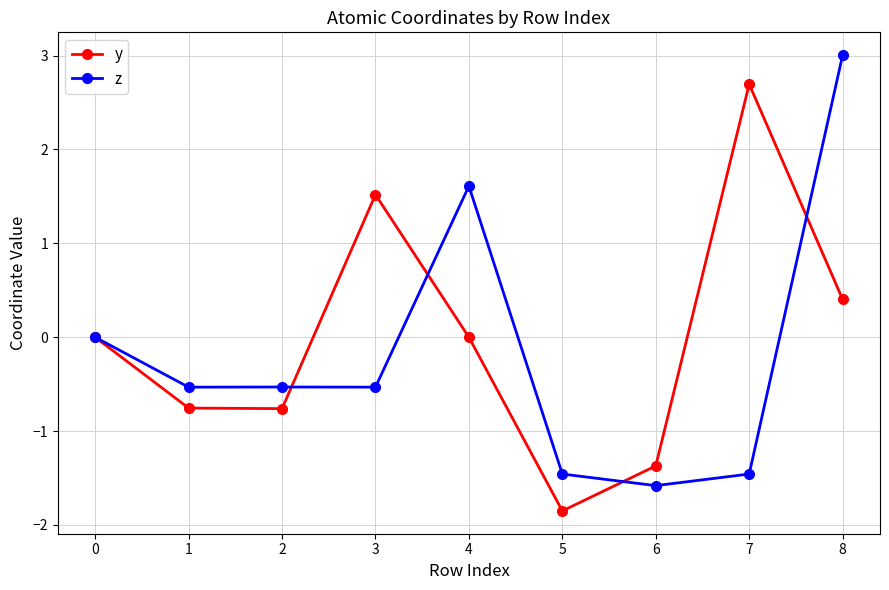

At which category does y reach its first local peak?

3